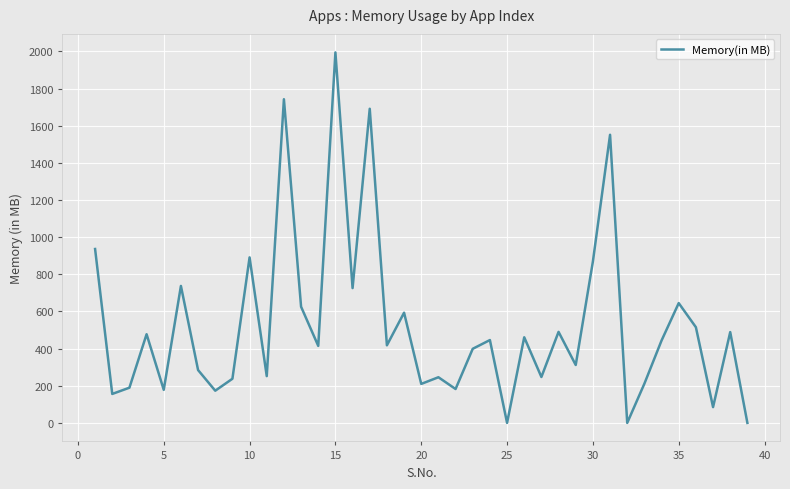

What is the difference between the maximum and minimum values?

1994.5